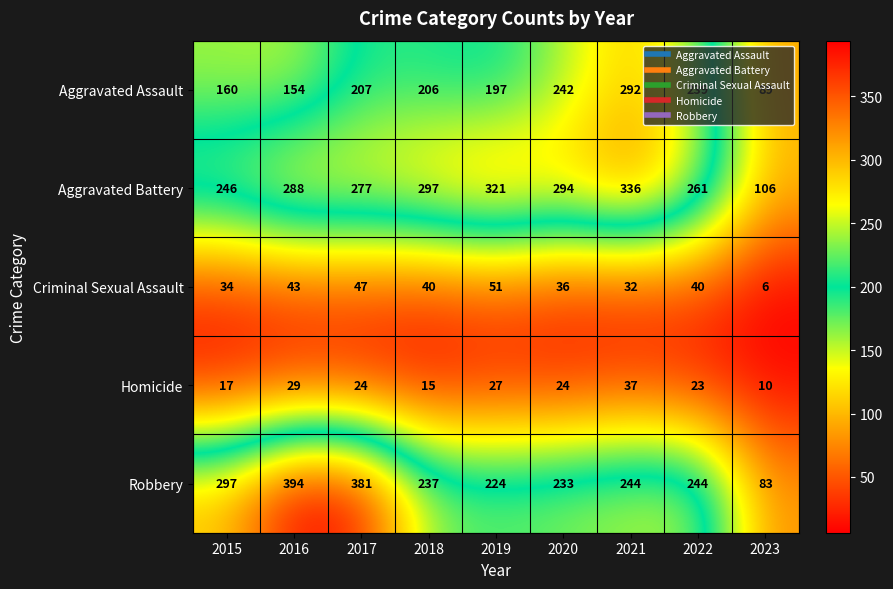

Which series has the widest spread of values?

Robbery